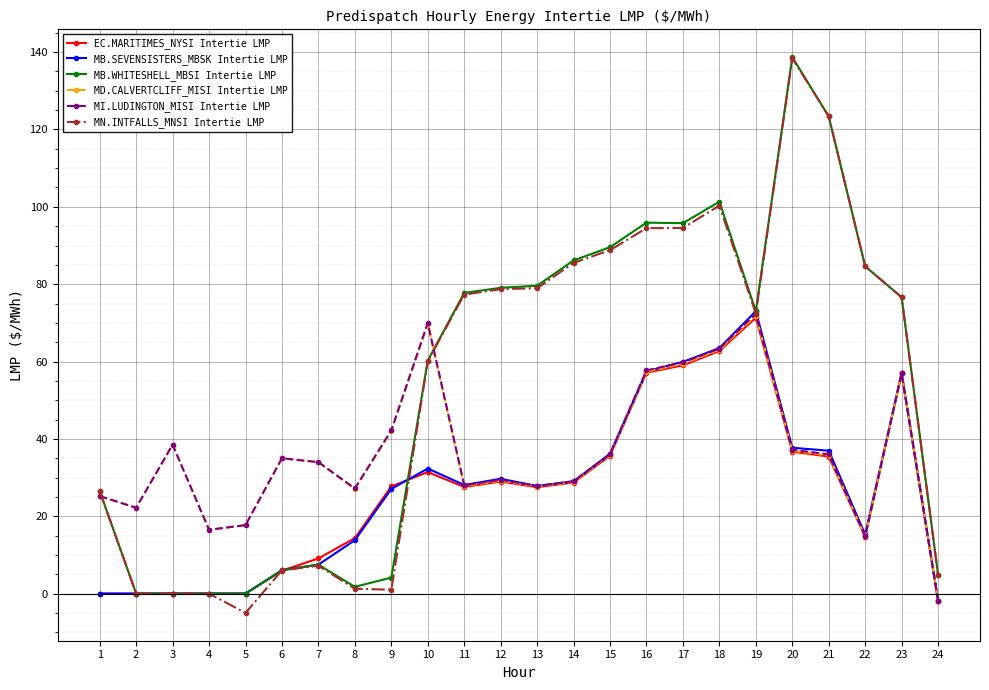

What is the value of the MB.SEVENSISTERS_MBSK Intertie LMP point at the 14th from the left?

29.1